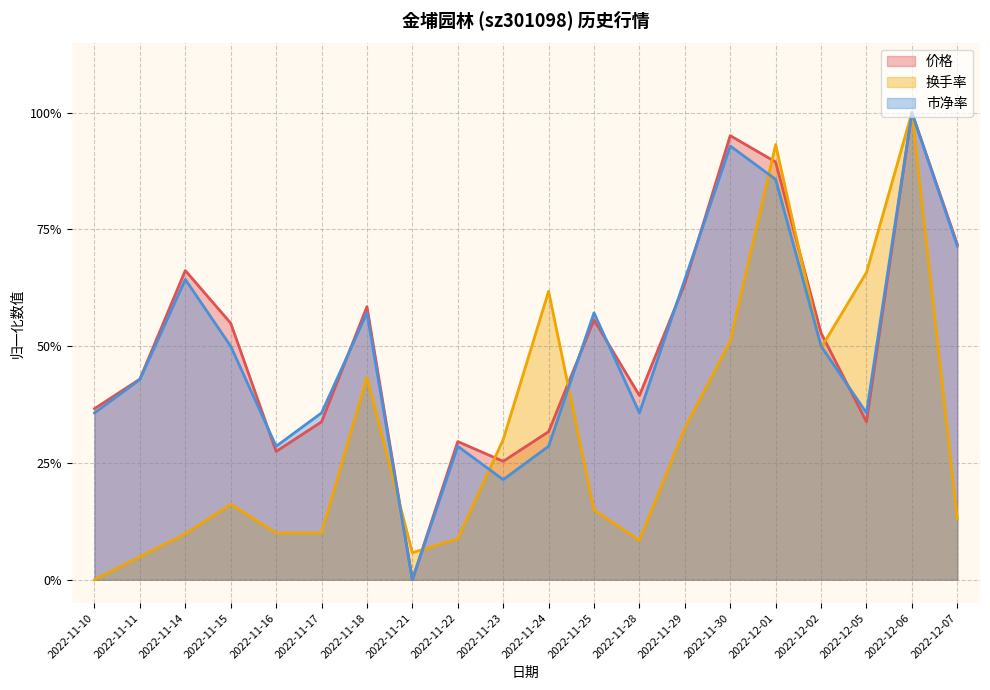

Which has a higher value, 2022-11-11 or 2022-11-23?

2022-11-11